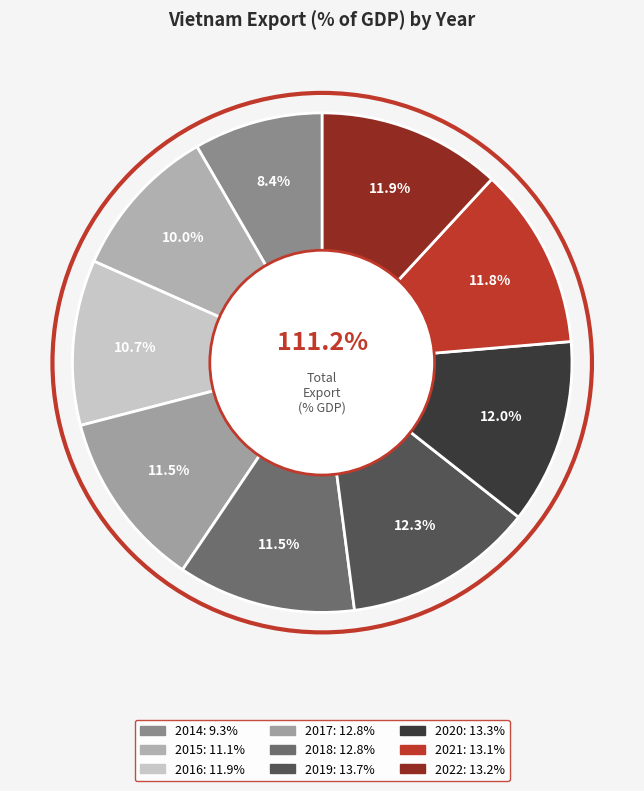

Does 2020 account for over 50% of the chart?

No